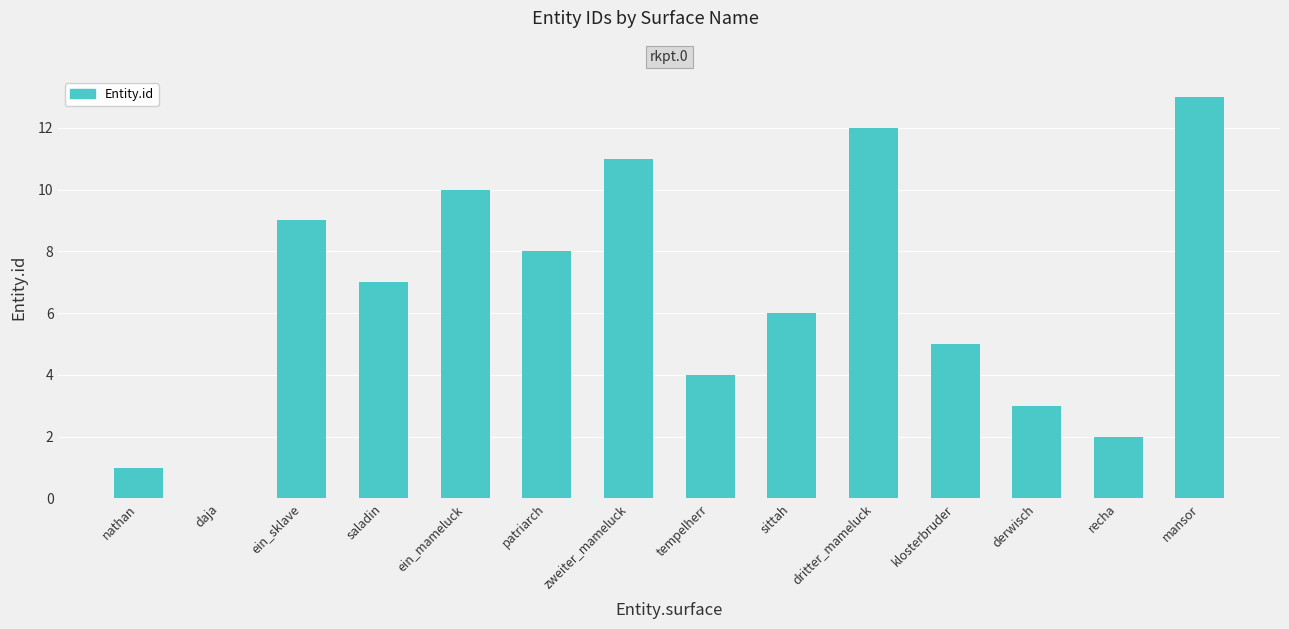

At which category does the chart reach its peak across all series?

mansor